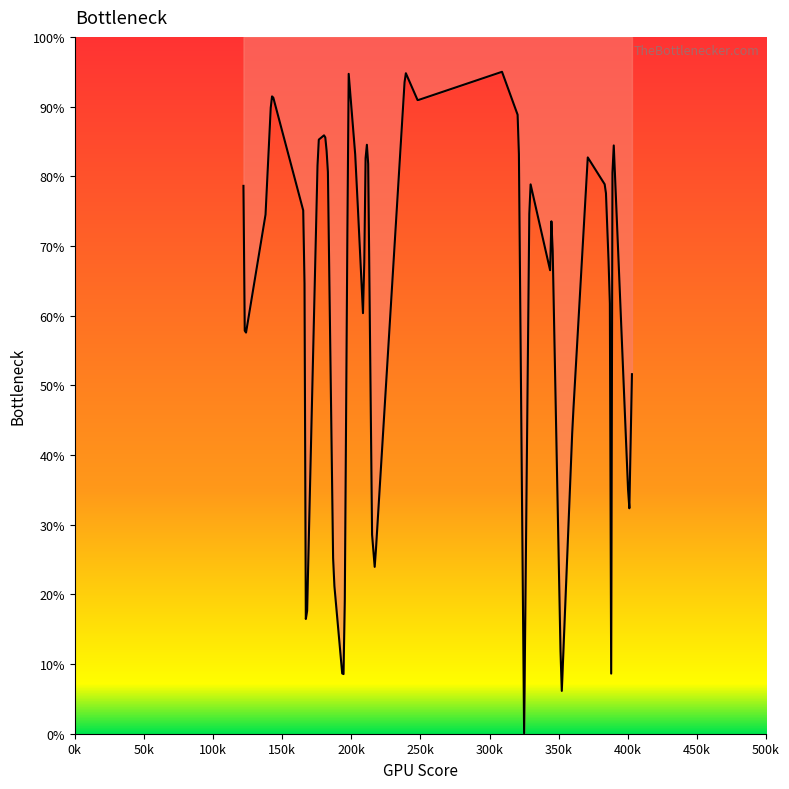

Which label corresponds to the smallest value in the chart?

325